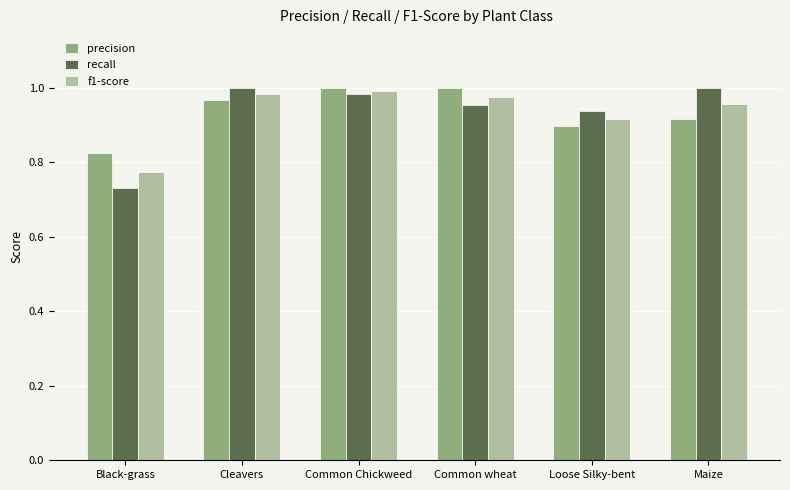

How many bars are there in each group?

3